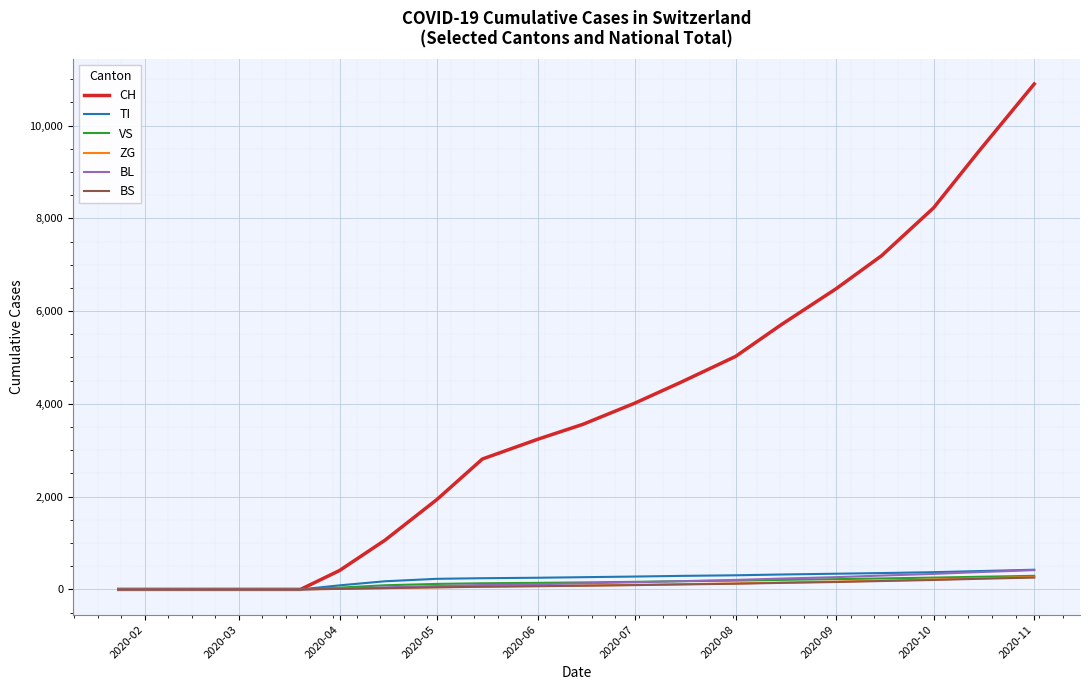

What is the maximum value shown in the chart?

10897